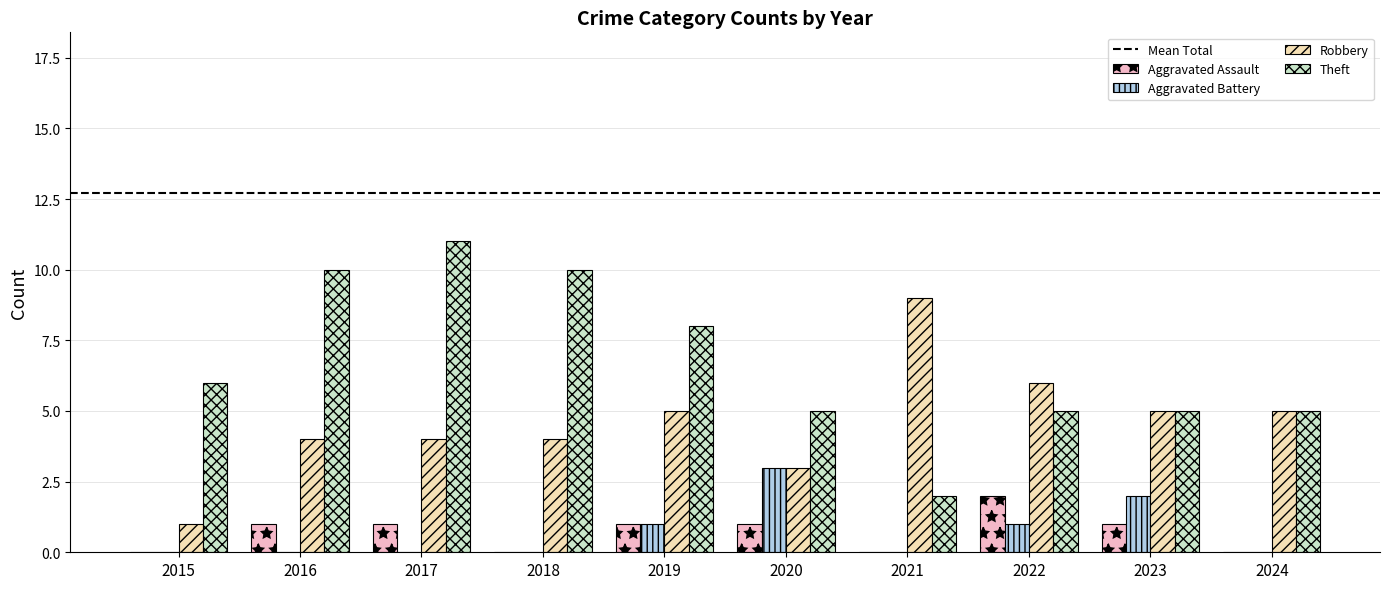

Does the chart contain stacked bars?

No